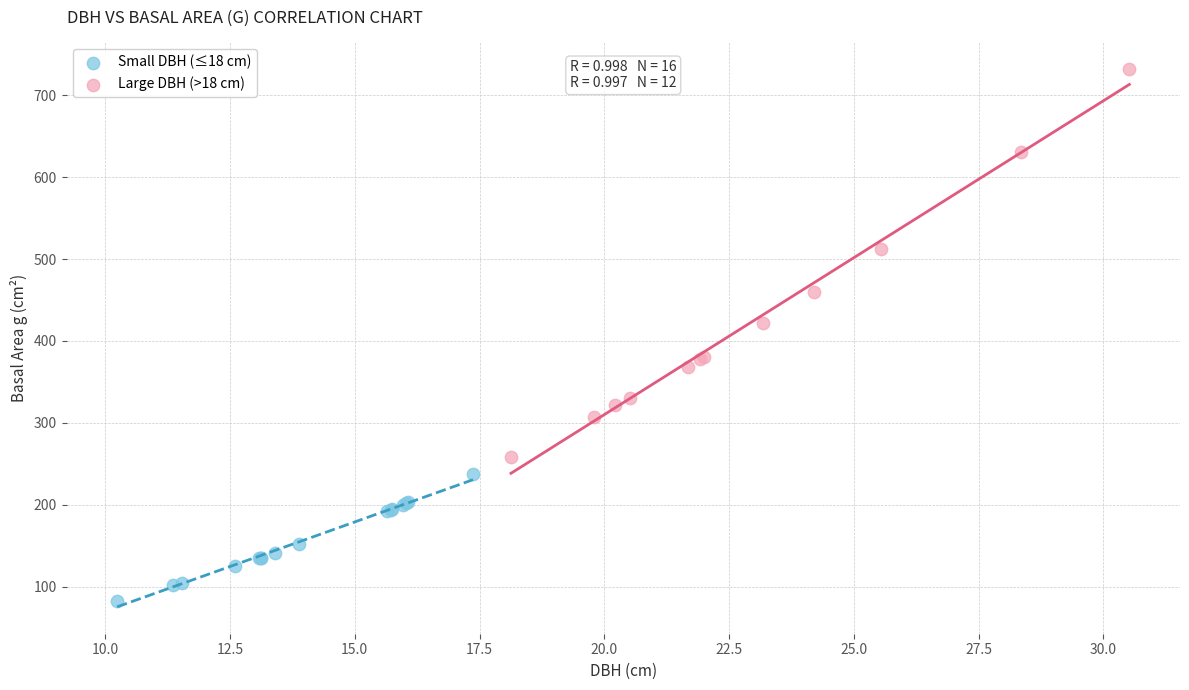

Which series contains the highest Y value?

Large DBH (>18 cm)